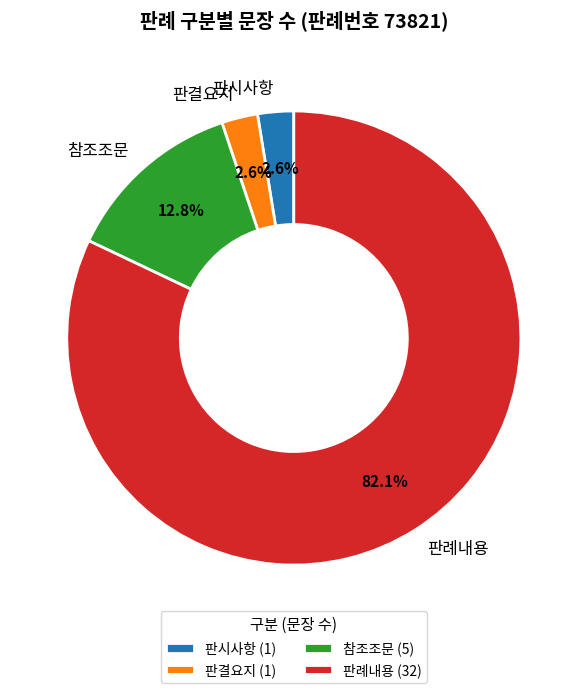

To the nearest percent, what is the average slice percentage?

25%